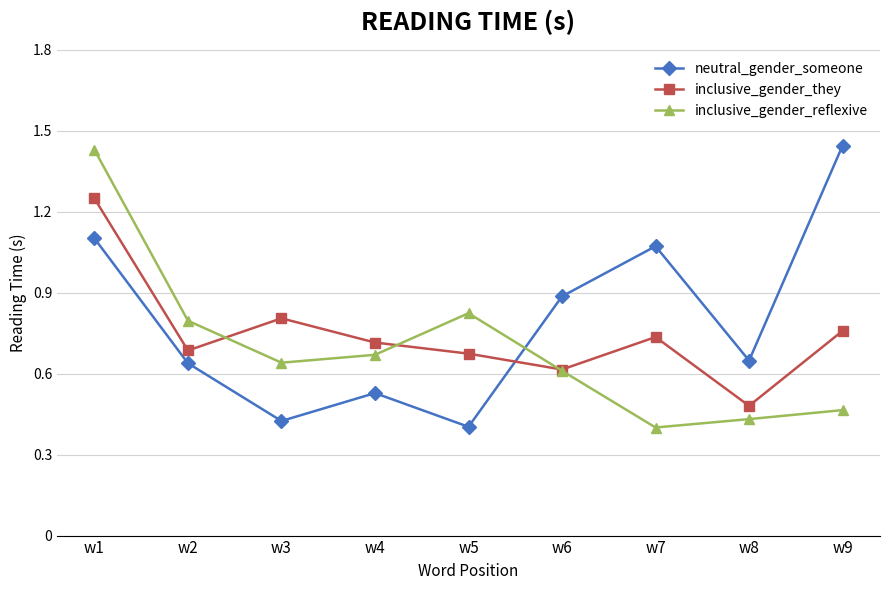

Which label corresponds to the largest value in the chart?

w9